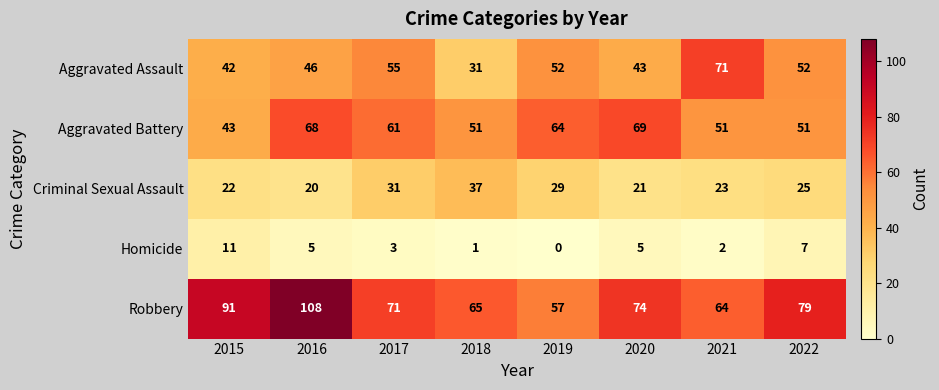

Read the Criminal Sexual Assault value at 2018.

37